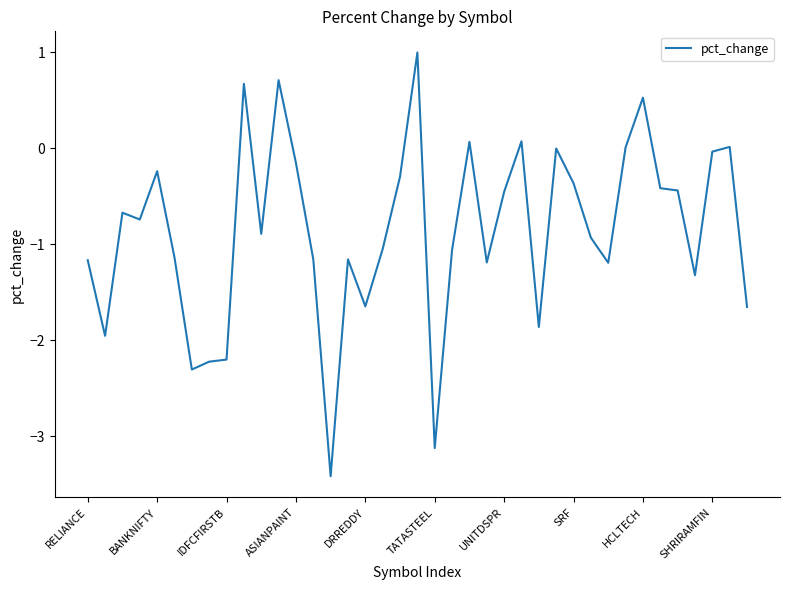

What is the maximum value shown in the chart?

1.0